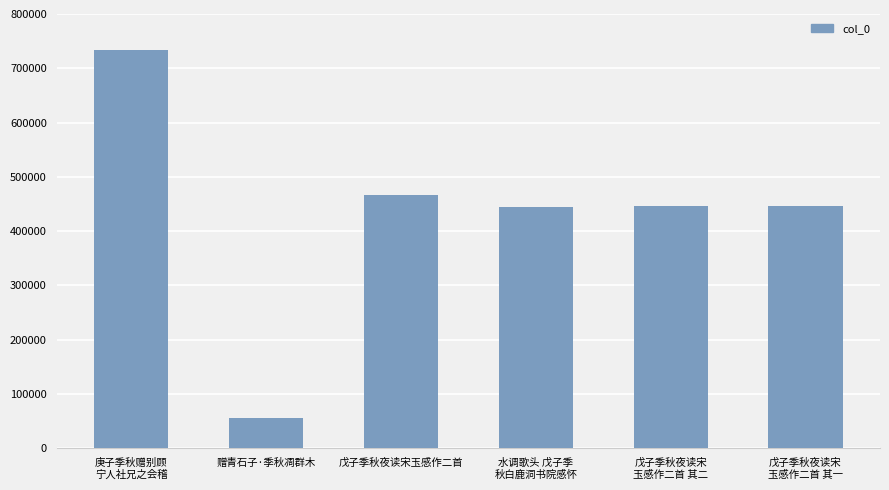

What is the label of the 2nd bar from the left?

赠青石子·季秋凋群木